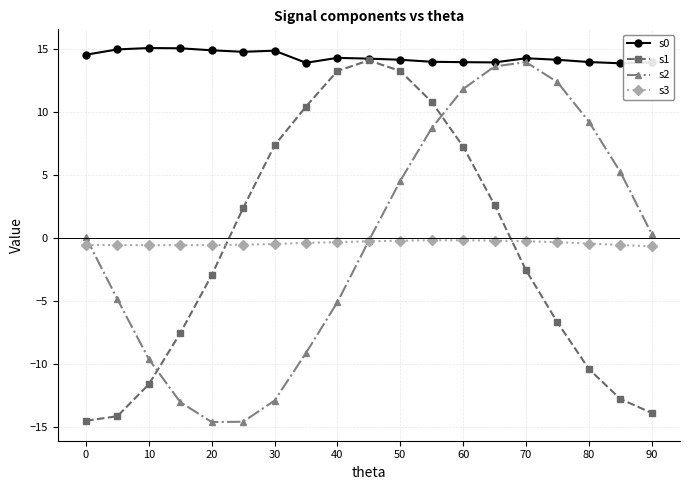

What is the value of the s0 point at the 12th from the left?

14.0